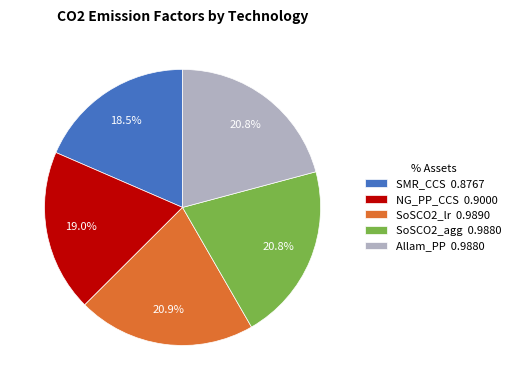

Does SoSCO2_lr 0.9890 represent more than half of the total?

No